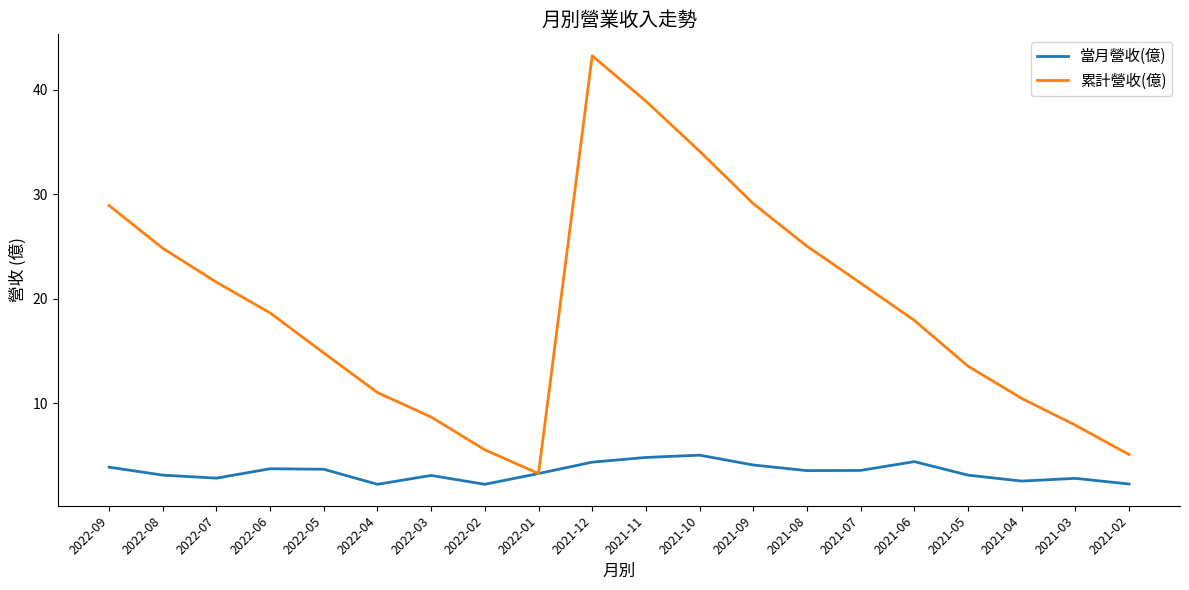

In 當月營收(億), how many points are higher than both neighbors (excluding endpoints)?

5